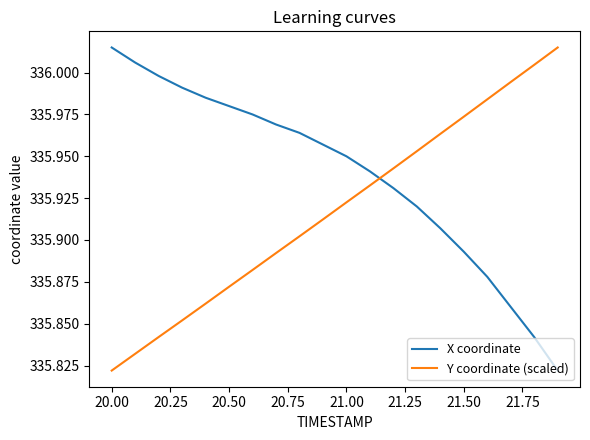

Count the number of data series in this chart.

2